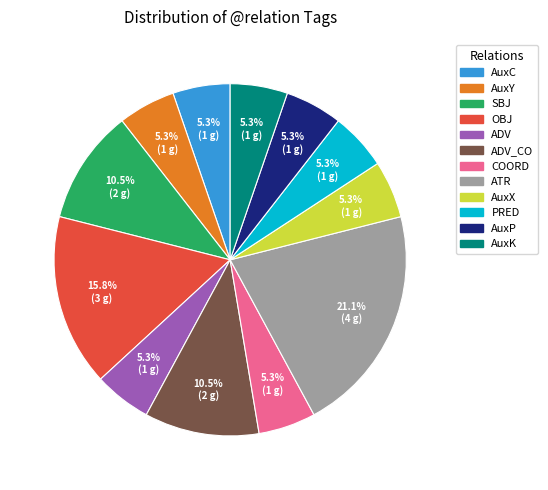

Is there a majority slice in this chart?

No